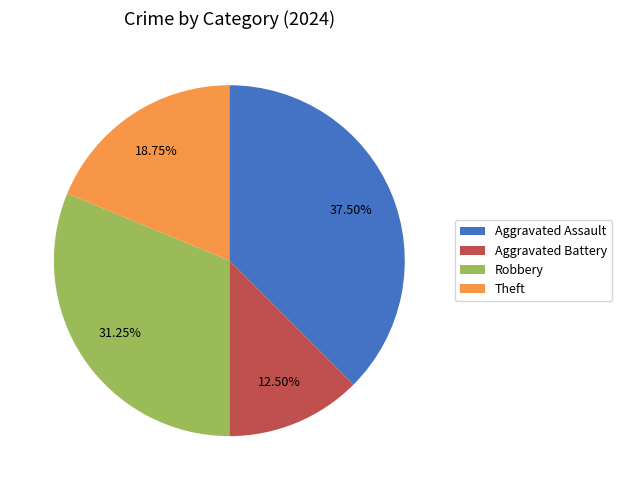

How many slices are in this pie chart?

4